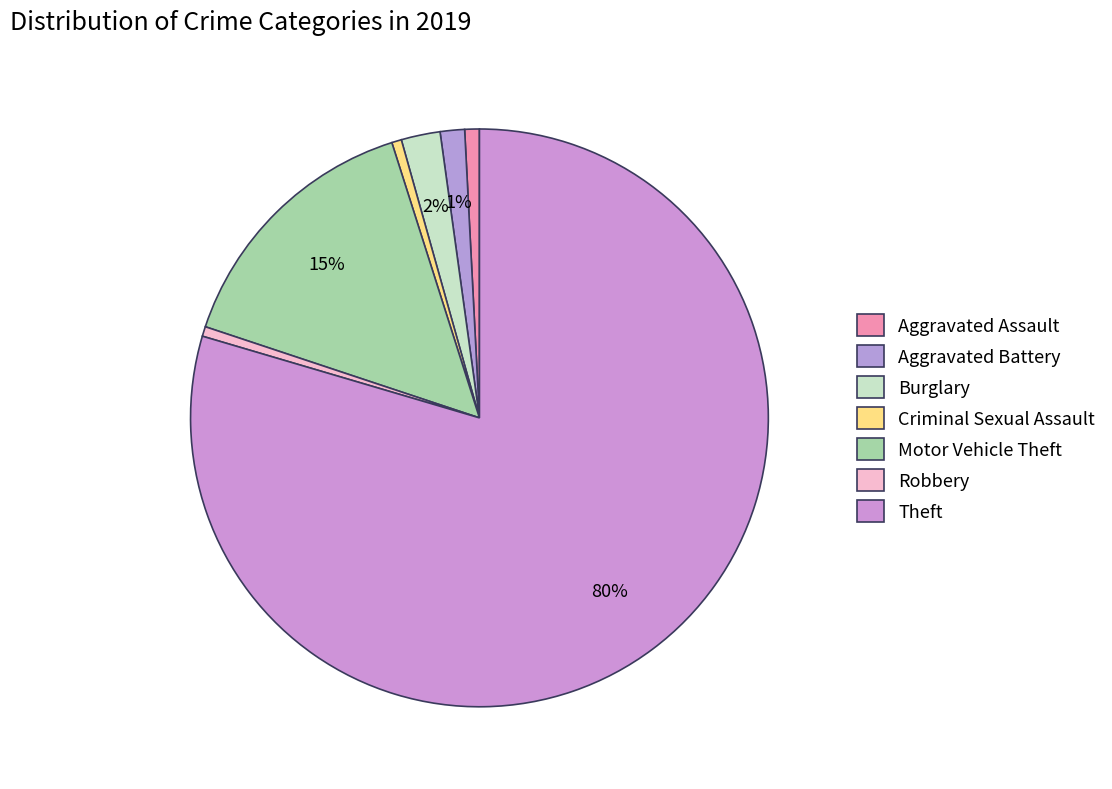

True or false: Theft accounts for 80% of the total.

True